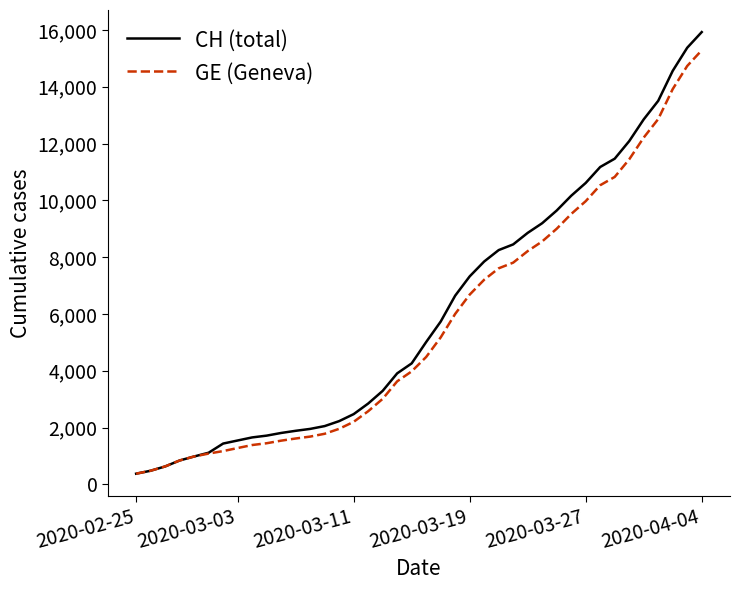

What is the minimum value shown in the chart?

375